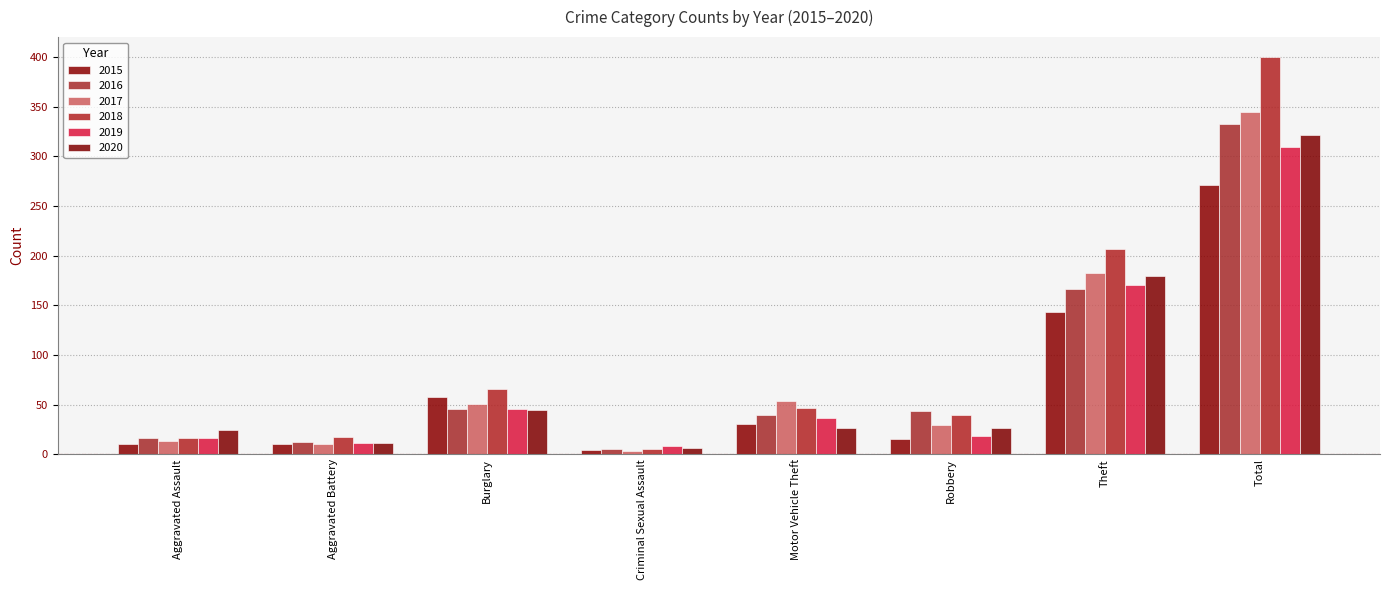

List the series in order of their peak value, lowest first.

2015, 2019, 2020, 2016, 2017, 2018